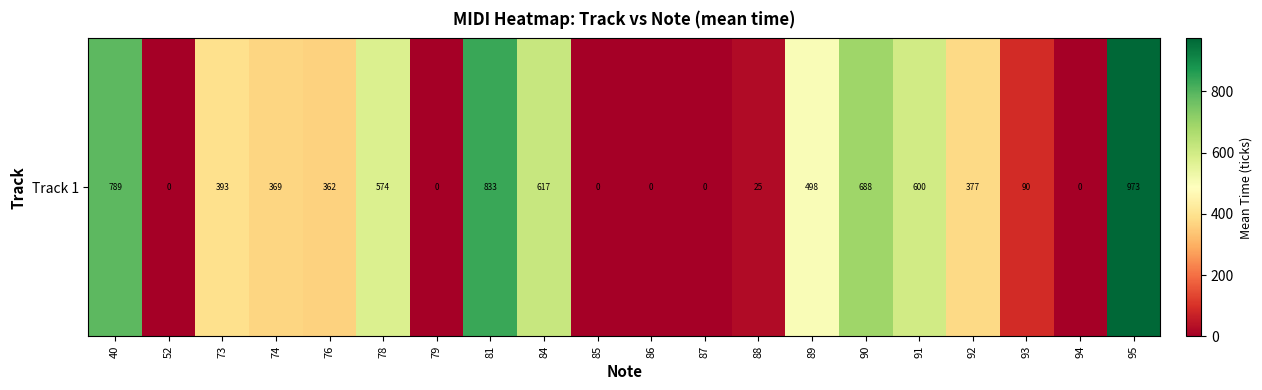

How many distinct data groups are displayed?

1